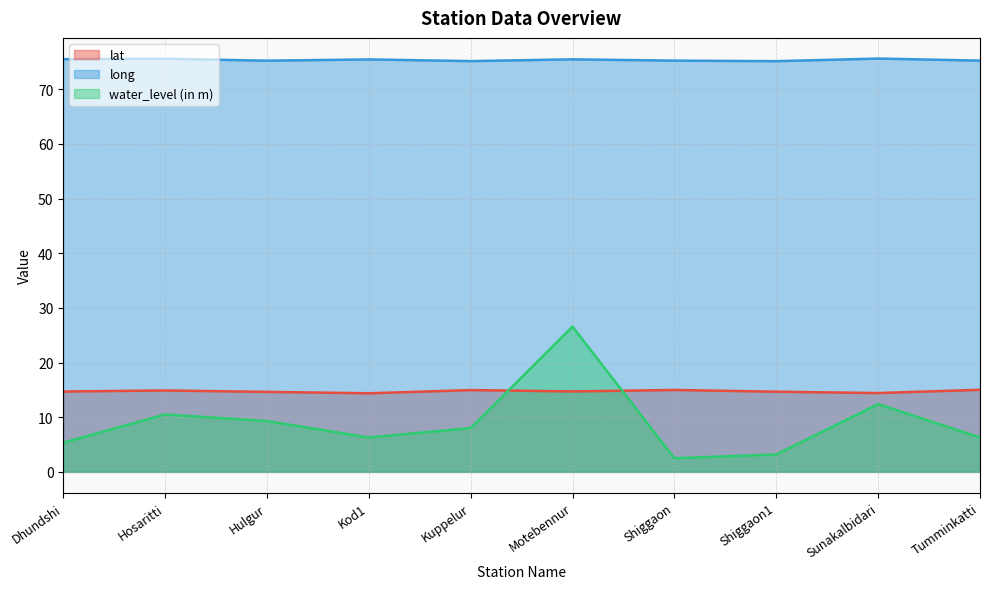

At which category does water_level (in m) reach its first local valley?

Kod1